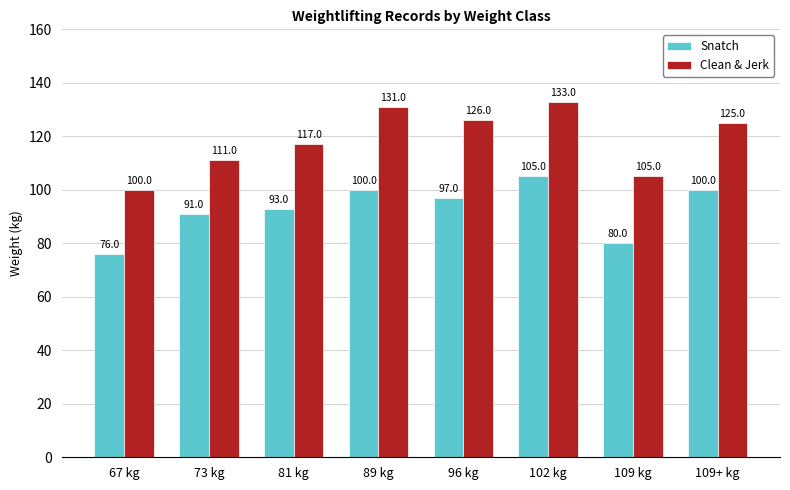

Reading left to right, extract all data points from this chart.

Snatch: 76	91	93	100	97	105	80	100
Clean & Jerk: 100	111	117	131	126	133	105	125